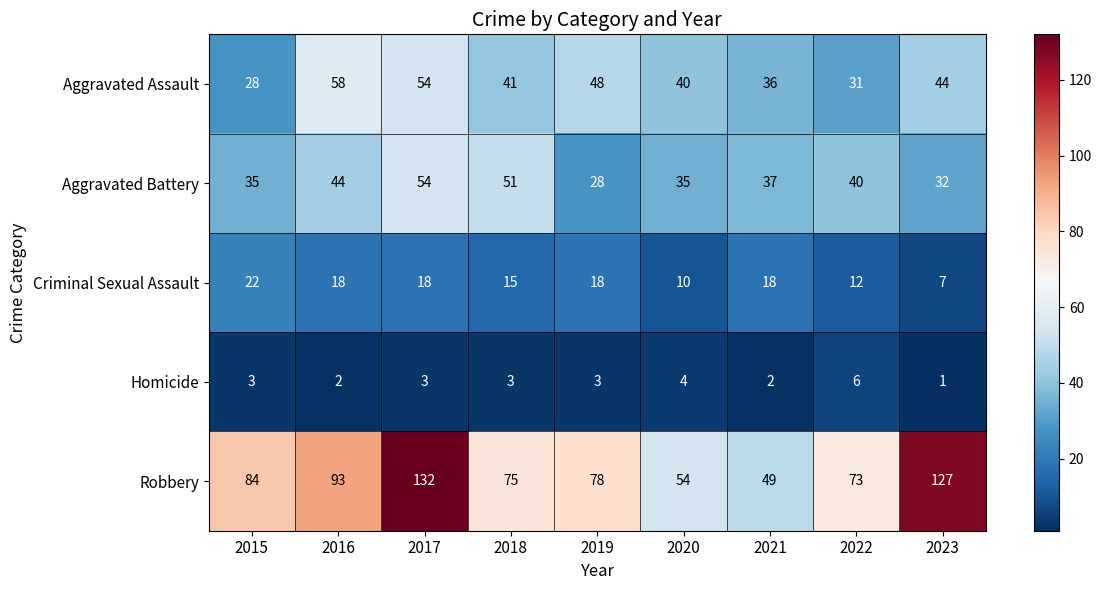

What is the spread (max minus min) of values at 2023?

126